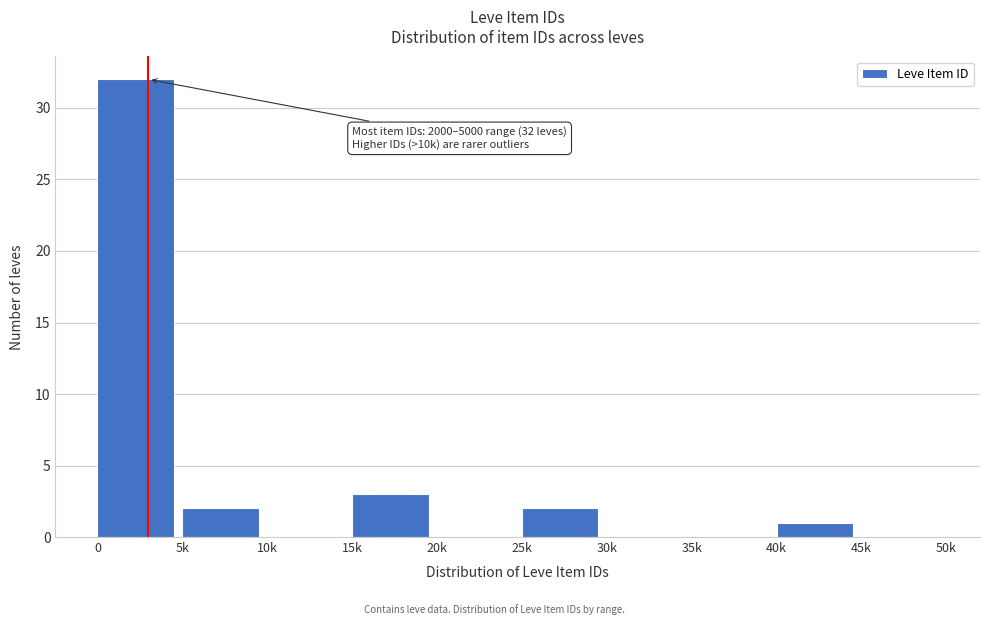

Reading left to right, list all the values displayed in this chart.

0=32	5k=2	10k=0	15k=3	20k=0	25k=2	30k=0	35k=0	40k=1	45k=0